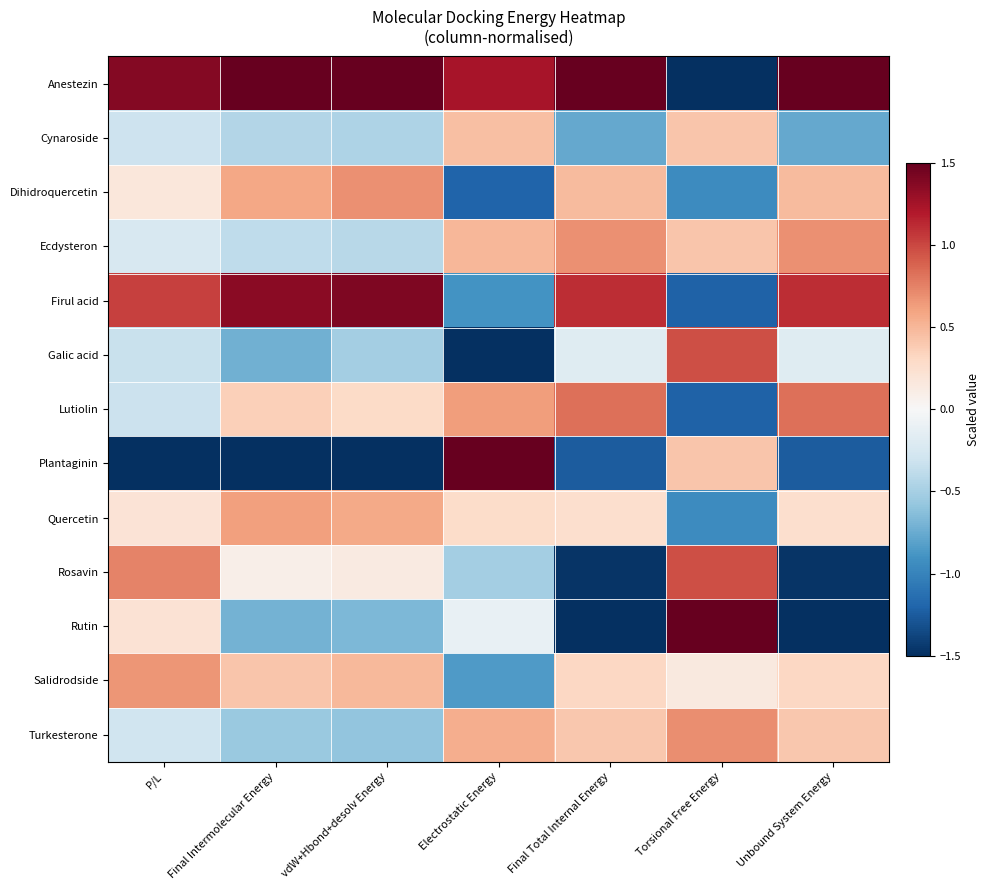

Rank the series by their maximum value, from lowest to highest.

Cynaroside, Quercetin, Salidrodside, Ecdysteron, Dihidroquercetin, Turkesterone, Lutiolin, Galic acid, Rosavin, Firul acid, Anestezin, Plantaginin, Rutin